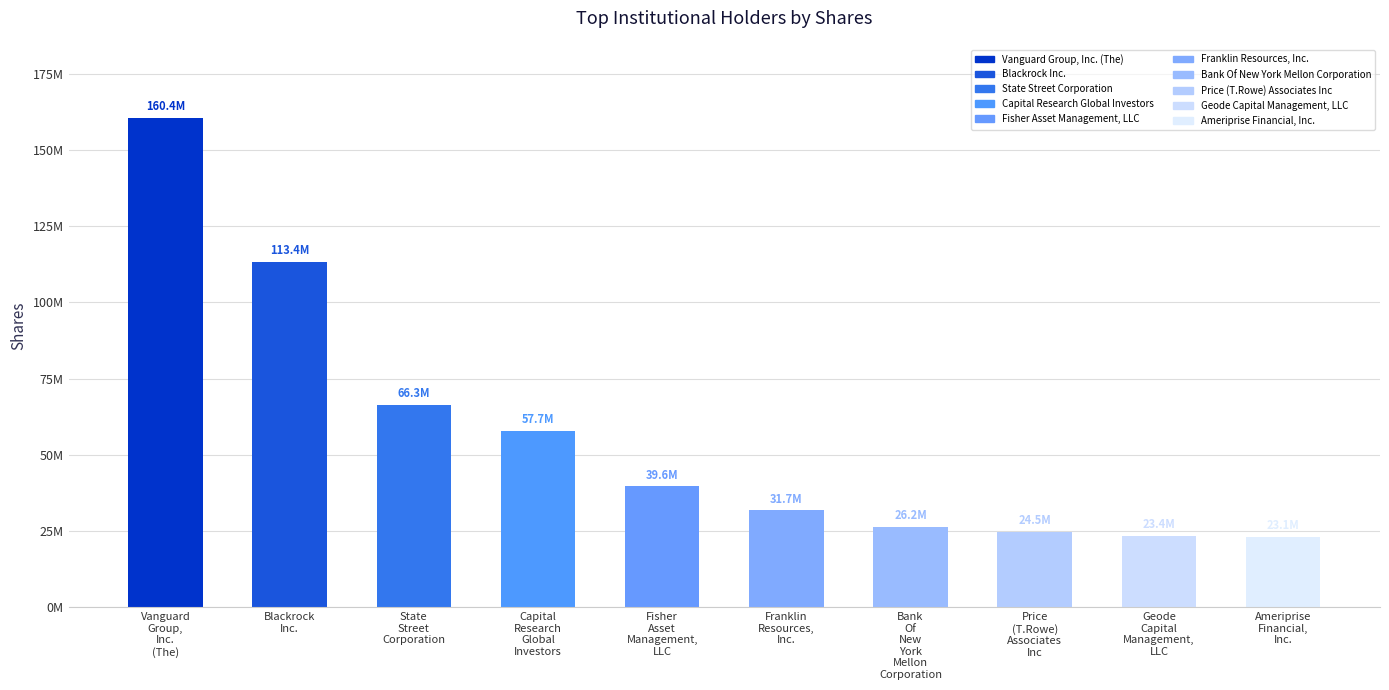

Reading left to right, extract all data points from this chart.

160397605	113361752	66324423	57707075	39587723	31704019	26224564	24549144	23432533	23075109